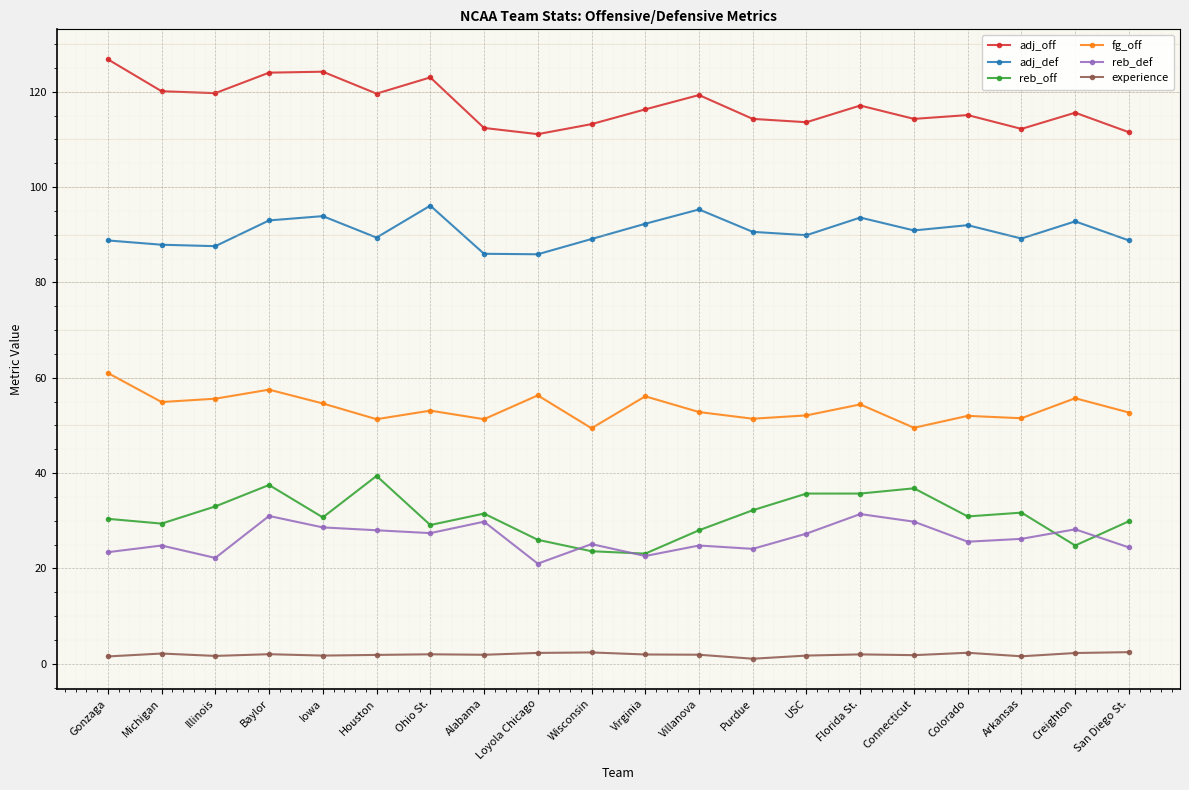

Rank the series at Connecticut from lowest to highest value.

experience, reb_def, reb_off, fg_off, adj_def, adj_off